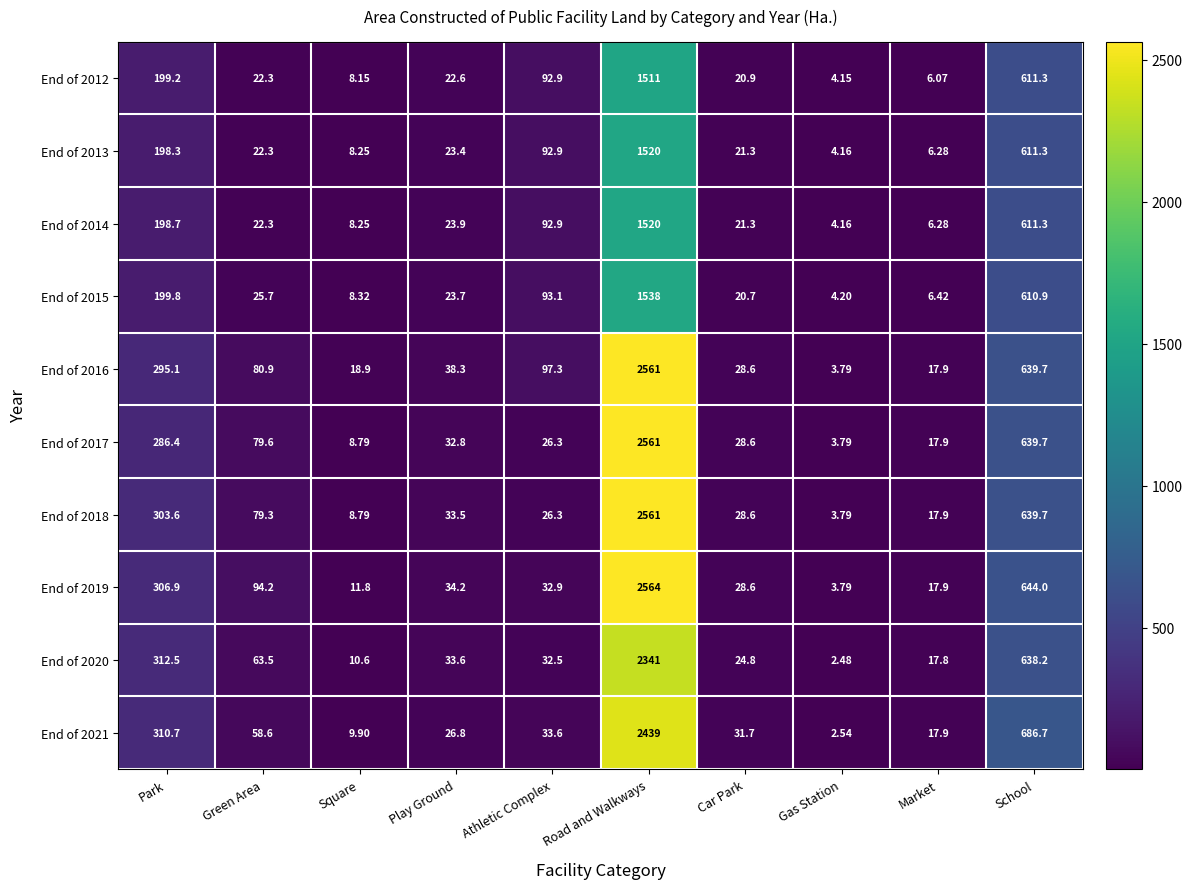

Rank the categories by End of 2021 value from highest to lowest.

Road and Walkways, School, Park, Green Area, Athletic Complex, Car Park, Play Ground, Market, Square, Gas Station